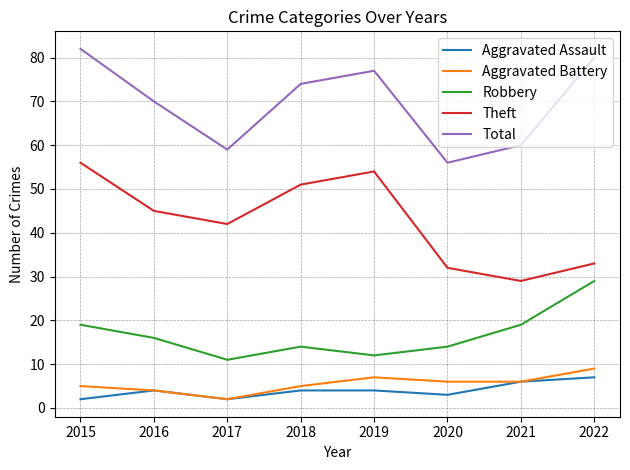

The Aggravated Battery series shows 2 at 2017. True or false?

True